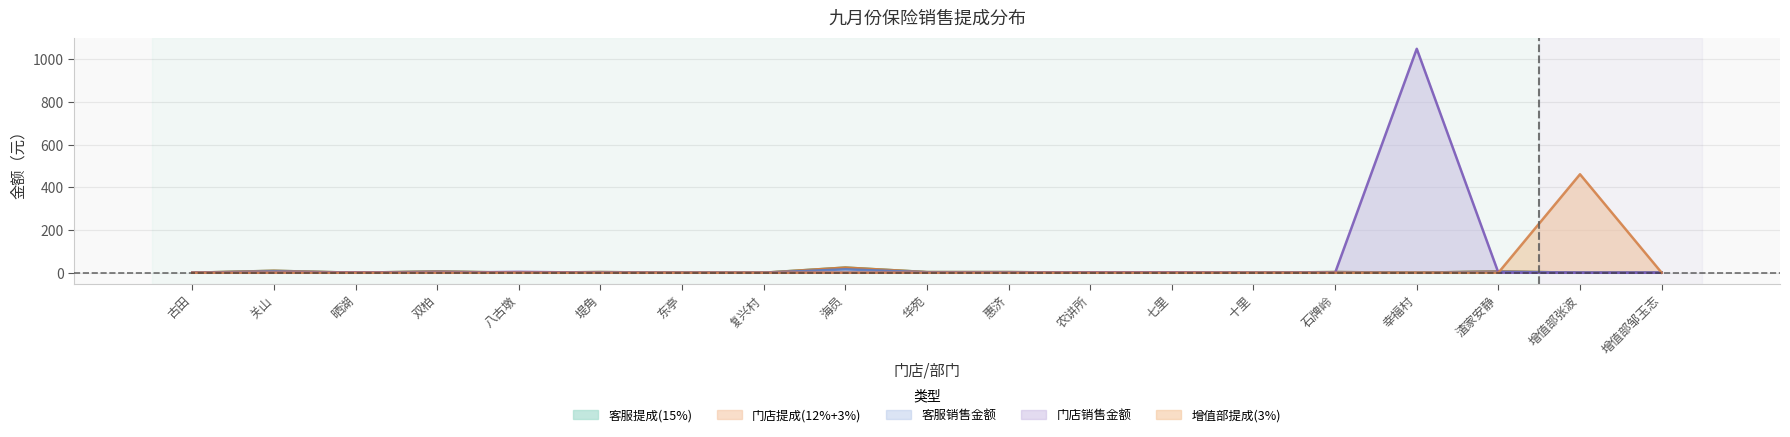

What is the difference between the second highest and second lowest values in the 客服提成(15%) series?

9.0